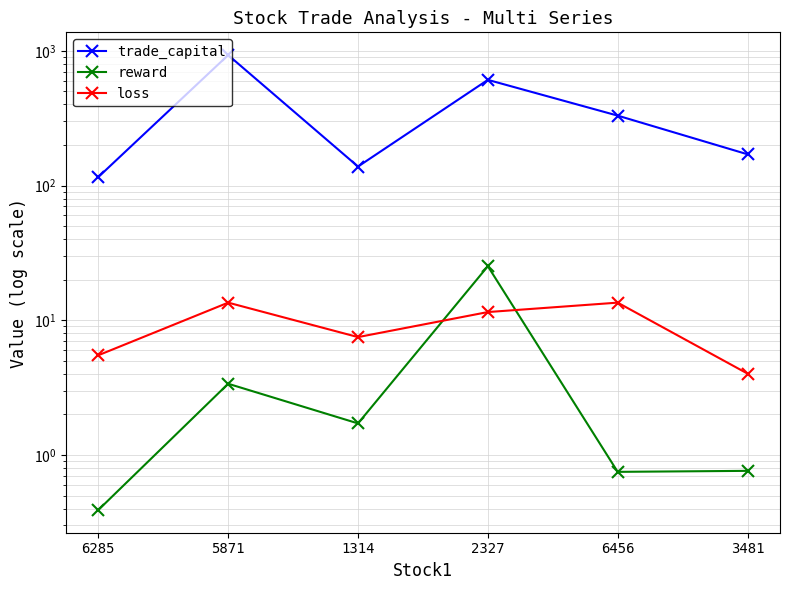

Reading left to right, what are all the values shown in this chart?

trade_capital: 115.6	928.9	138.3	608.2	330.1	170.5
reward: 0.4	3.4	1.7	25.2	0.8	0.8
loss: 5.5	13.5	7.5	11.5	13.5	4.0